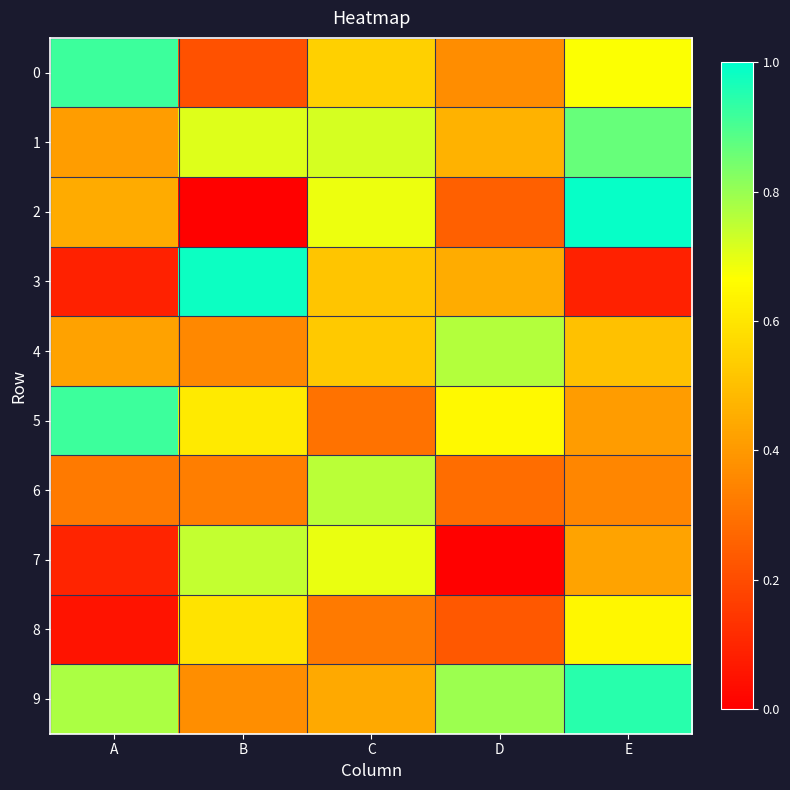

Which series has the widest spread of values?

2